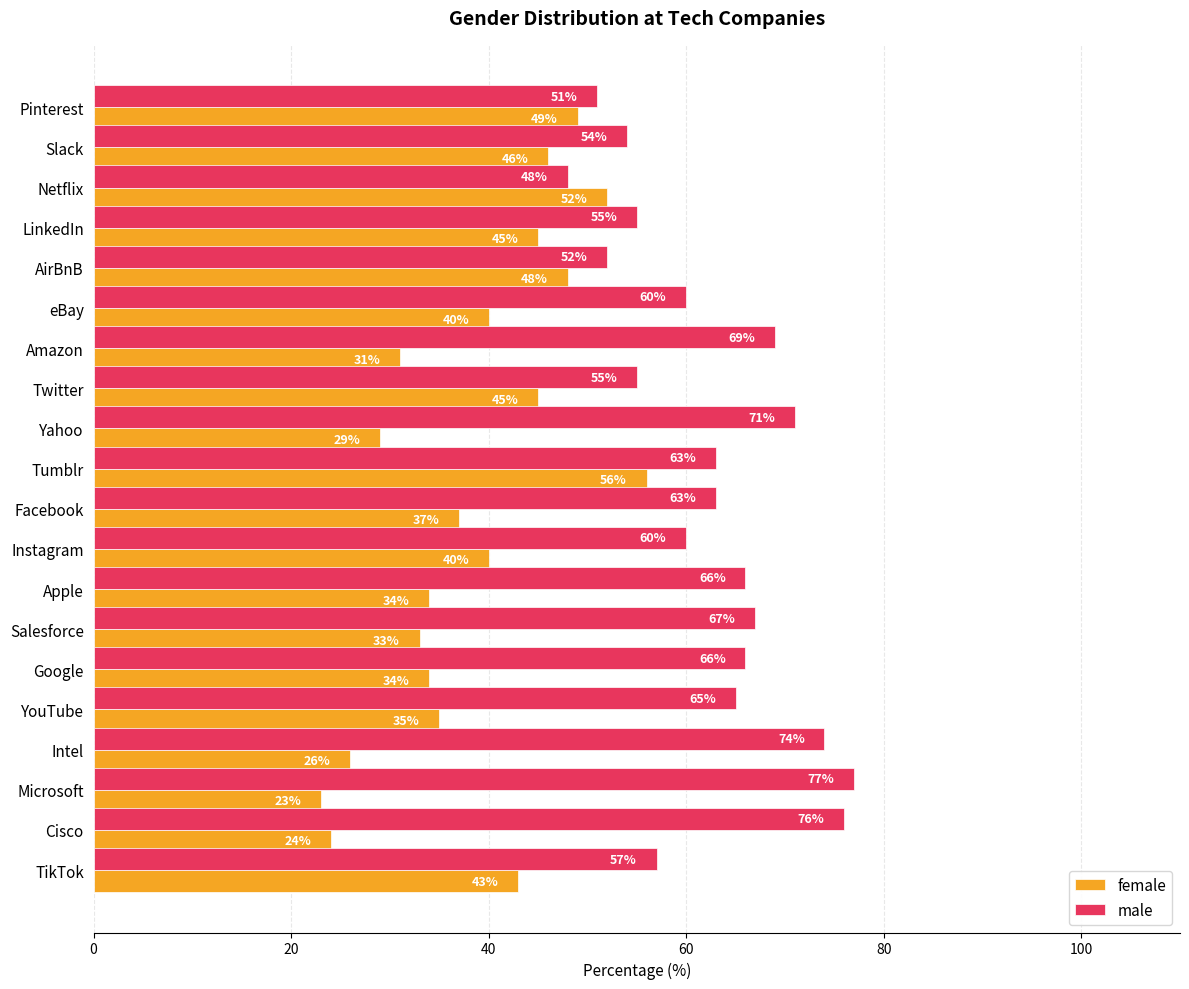

Read the female value at Twitter, to the nearest 5.

45